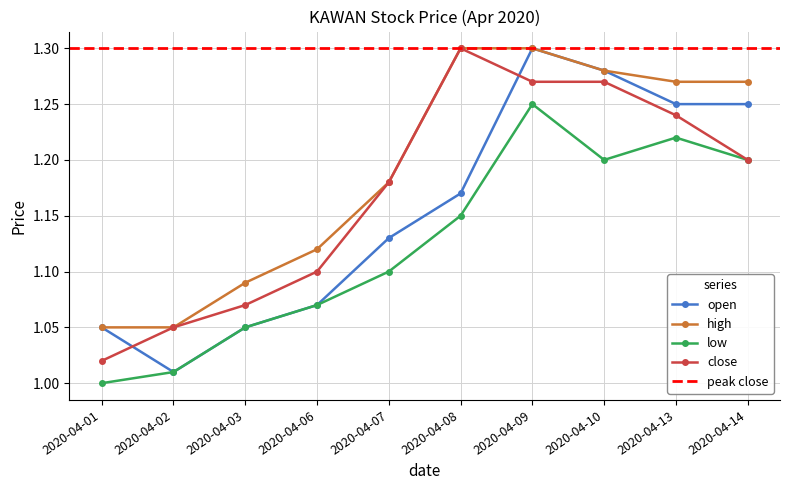

Does the chart display data point markers on the line(s)?

Yes